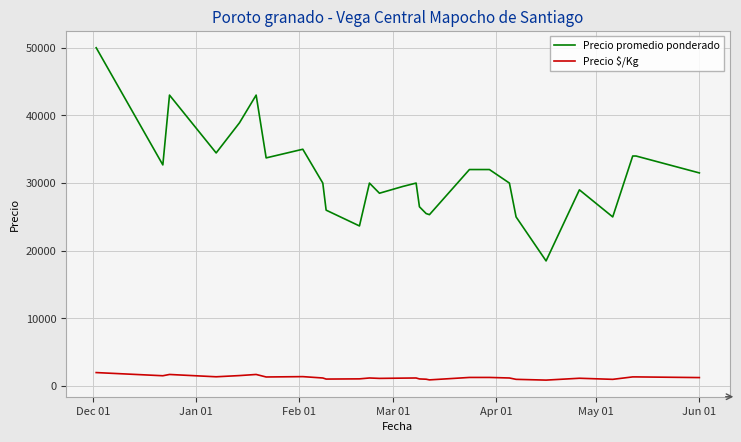

What are all the series names shown in the legend?

Precio promedio ponderado, Precio $/Kg